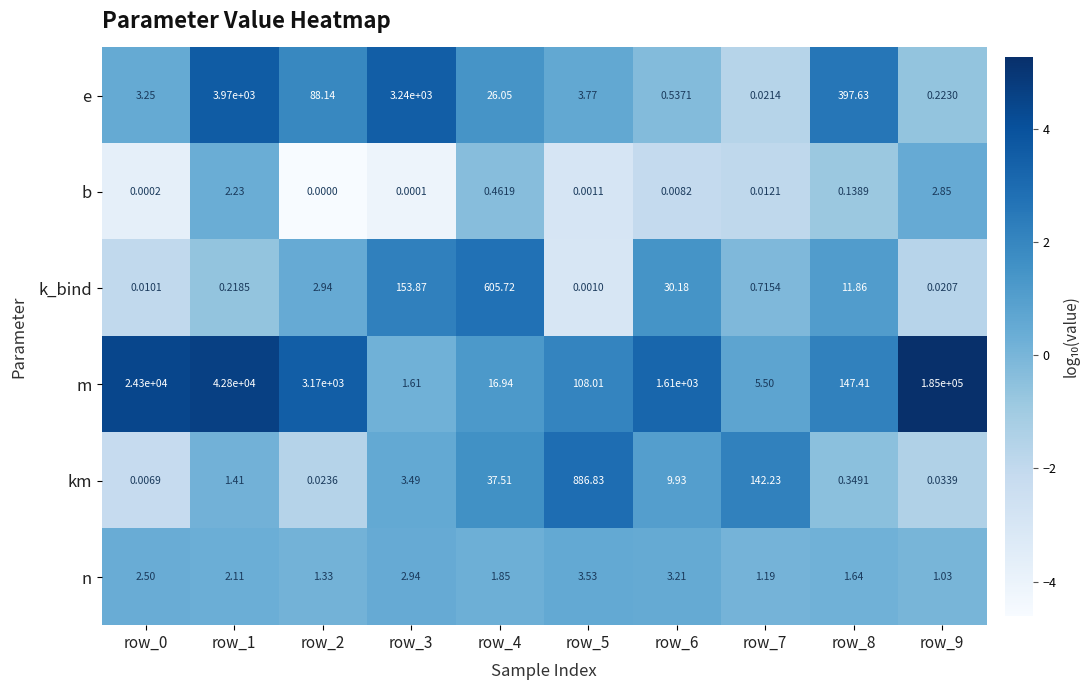

What is the total value across all series at row_1?

46776.0